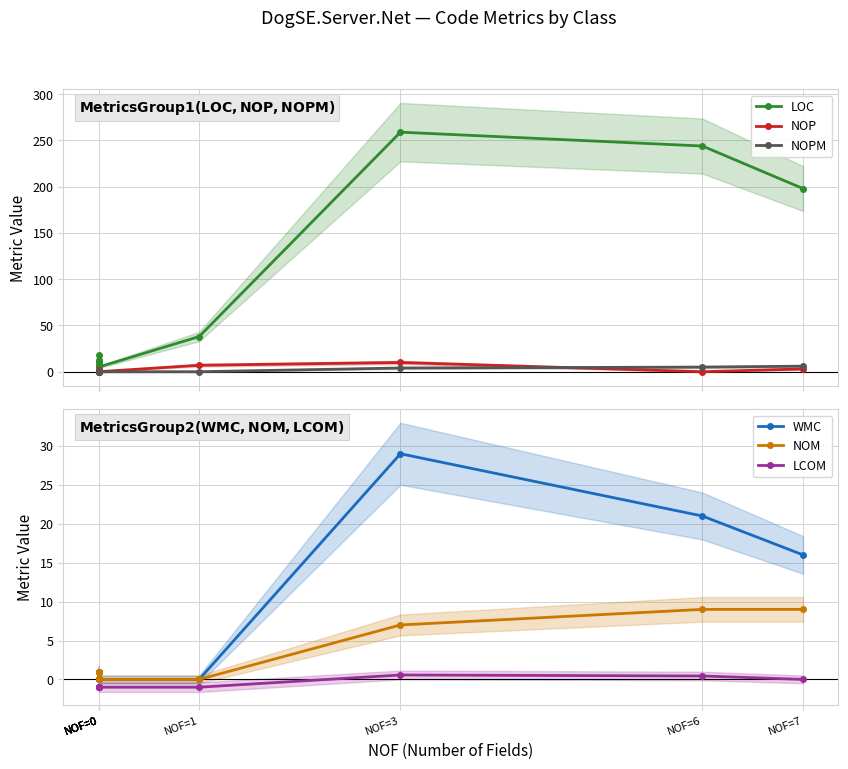

Reading left to right, what are all the values shown in this chart?

LOC: 18.0	7.0	13.0	11.0	5.0	38.0	259.0	244.0	198.0
NOP: 2.0	1.0	2.0	0.0	0.0	7.0	10.0	0.0	3.0
NOPM: 1.0	0.0	0.0	1.0	0.0	0.0	4.0	5.0	6.0
WMC: 1.0	0.0	0.0	1.0	0.0	0.0	29.0	21.0	16.0
NOM: 1.0	0.0	0.0	1.0	0.0	0.0	7.0	9.0	9.0
LCOM: -1.0	-1.0	-1.0	-1.0	-1.0	-1.0	0.6	0.4	0.0